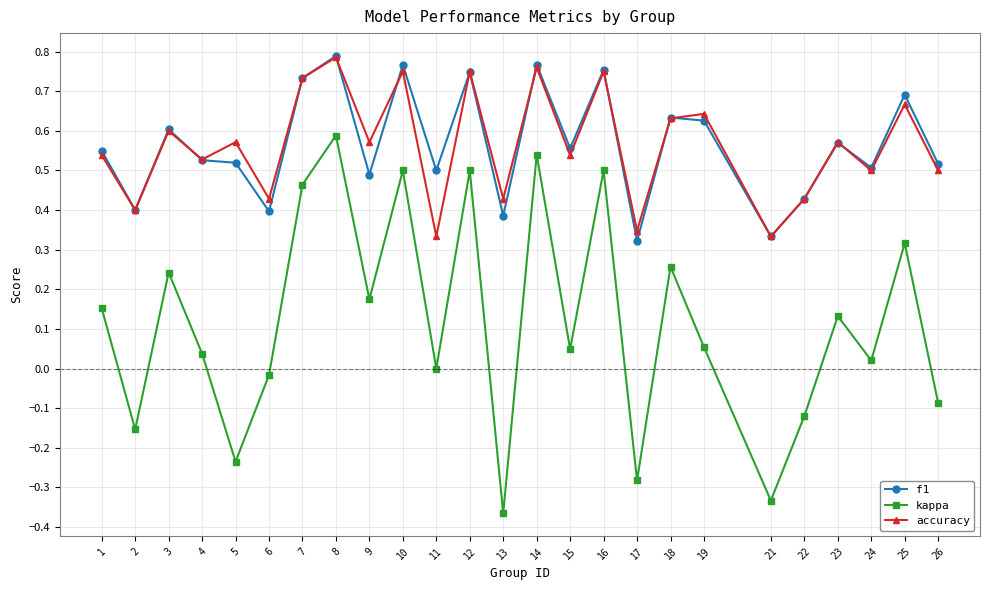

How many interior local valleys does the kappa series have?

9